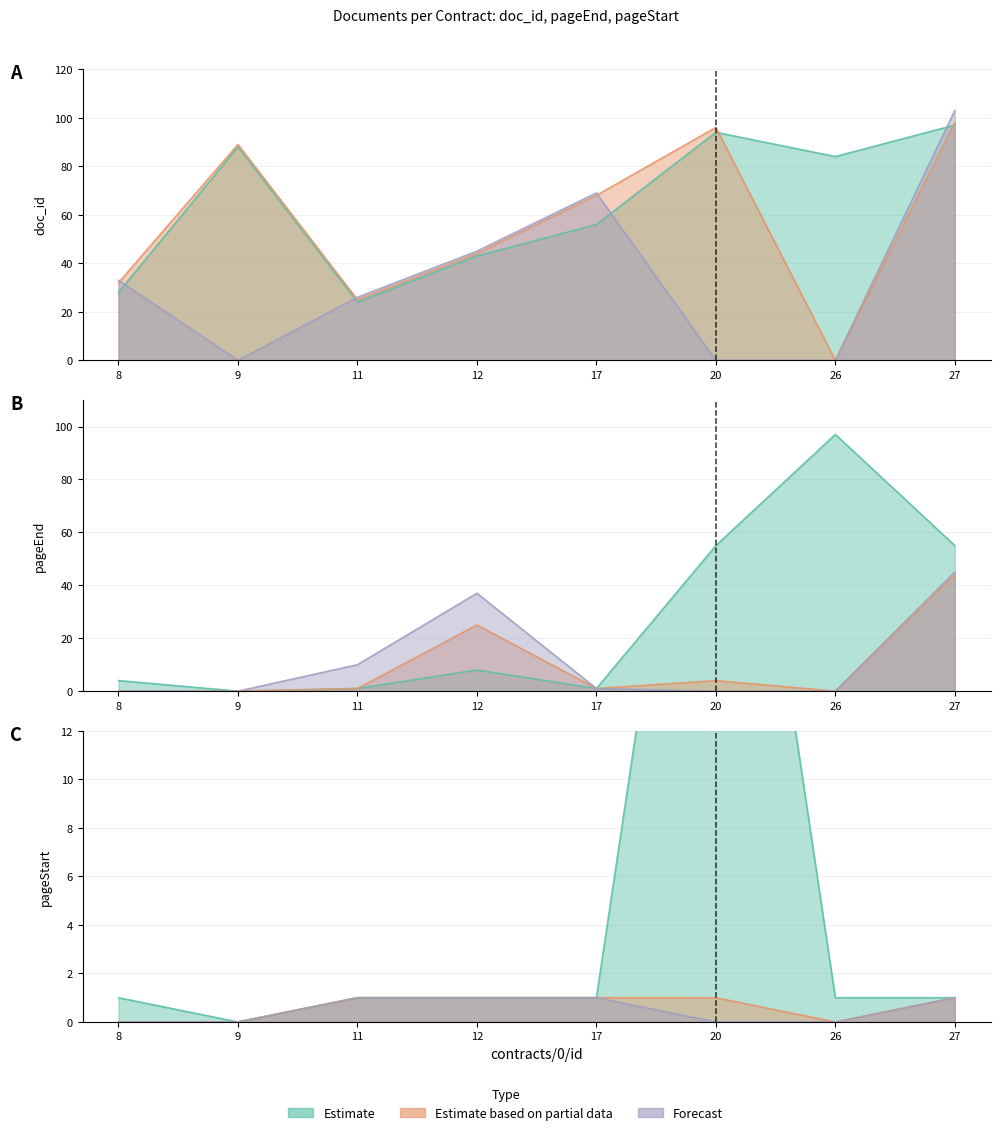

How many data points in pageEnd are less than 8?

4